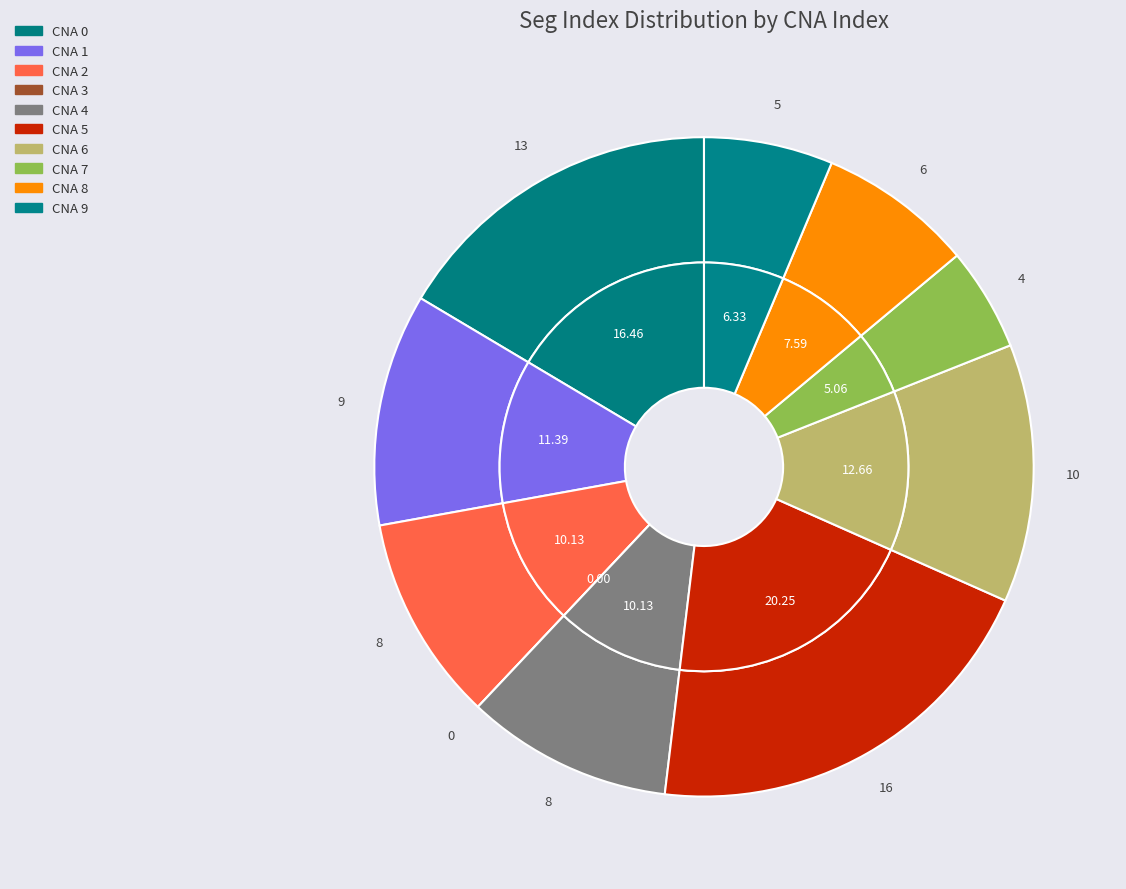

Is the sum of 2 and 4 greater than half?

No